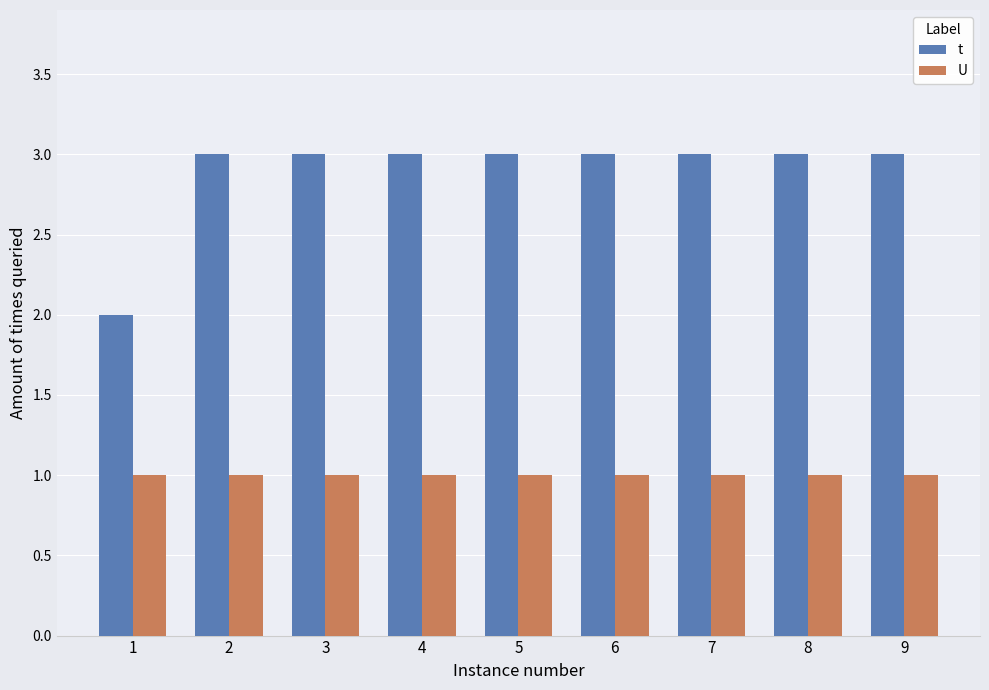

Is it true that t equals 3 at 2?

True